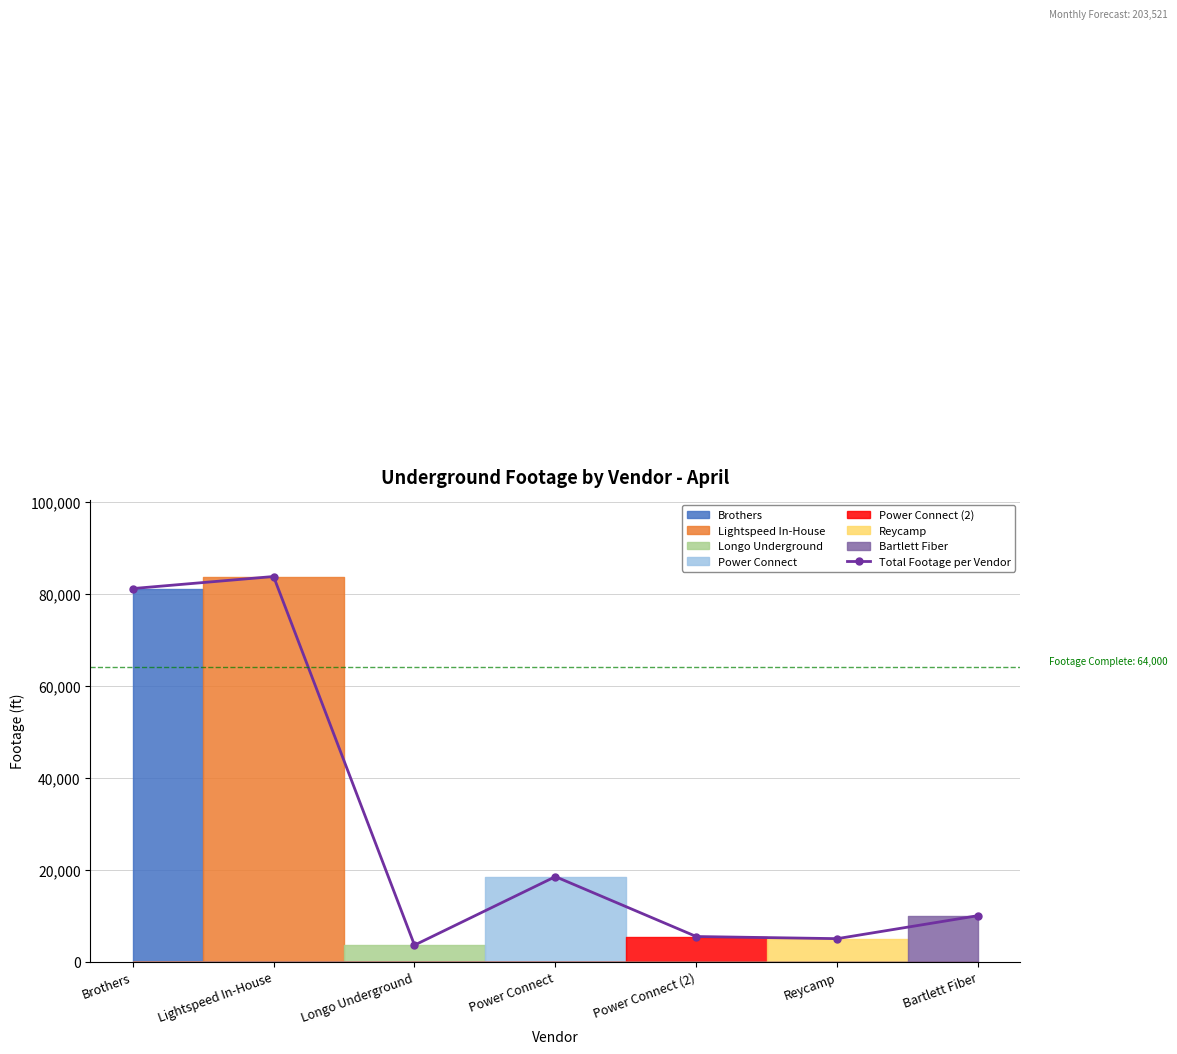

Where is the first local minimum?

Longo Underground